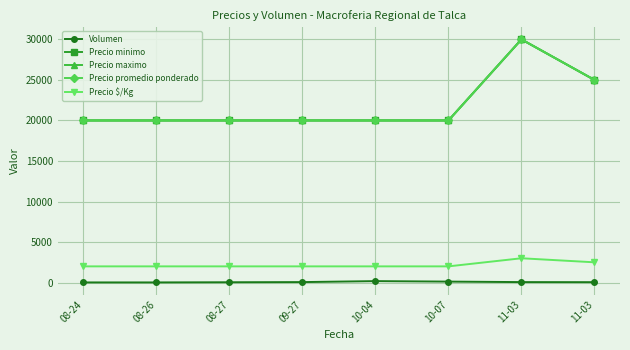

True or false: Precio $/Kg and Precio minimo cross at least once.

False